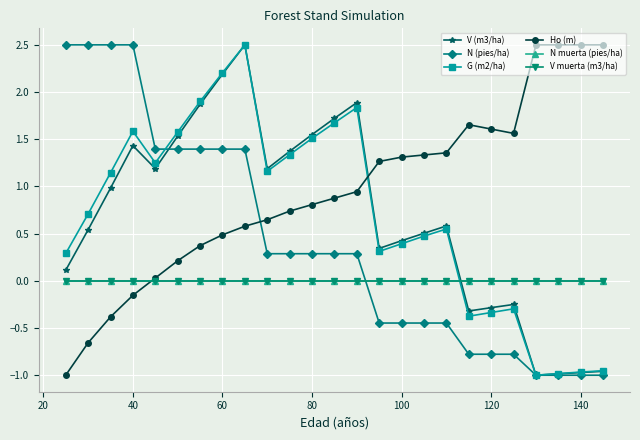

Does the chart have visible grid lines?

Yes